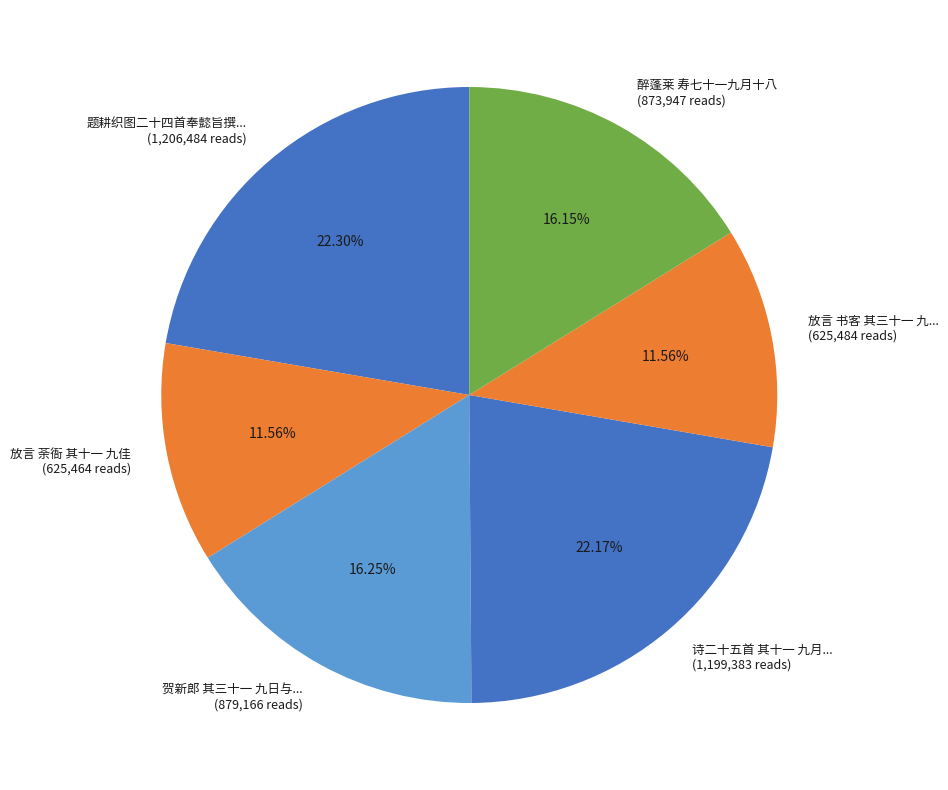

Is the sum of 诗二十五首 其十一 九月... (1,199,383 reads) and 放言 荼衙 其十一 九佳 (625,464 reads) greater than half?

No